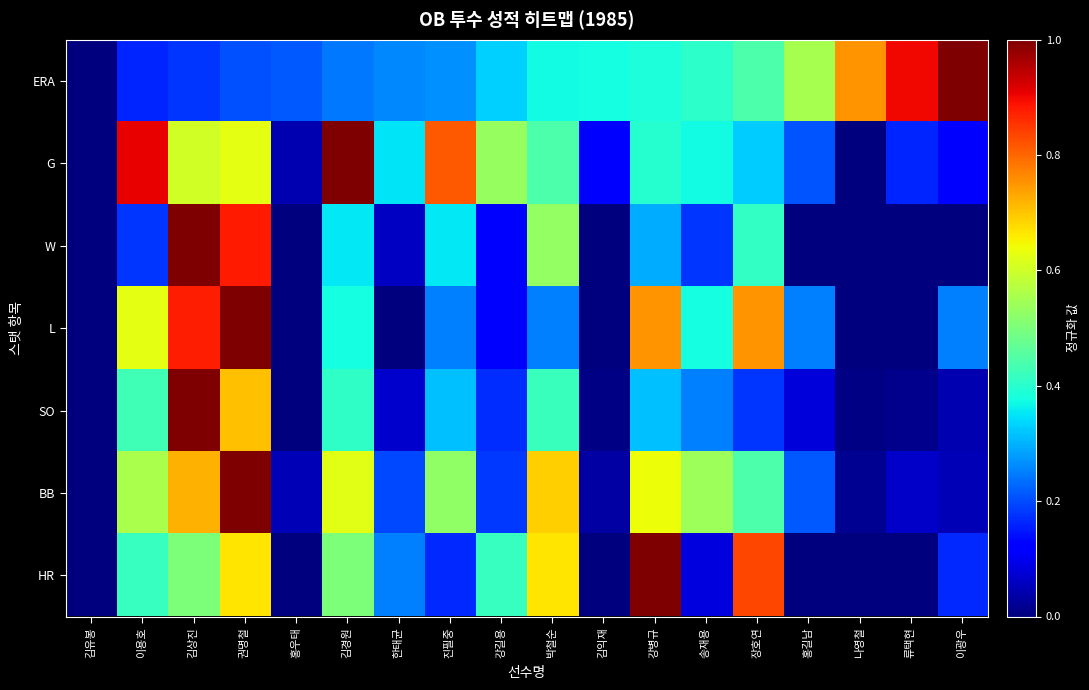

Which series has the largest range (max minus min)?

ERA